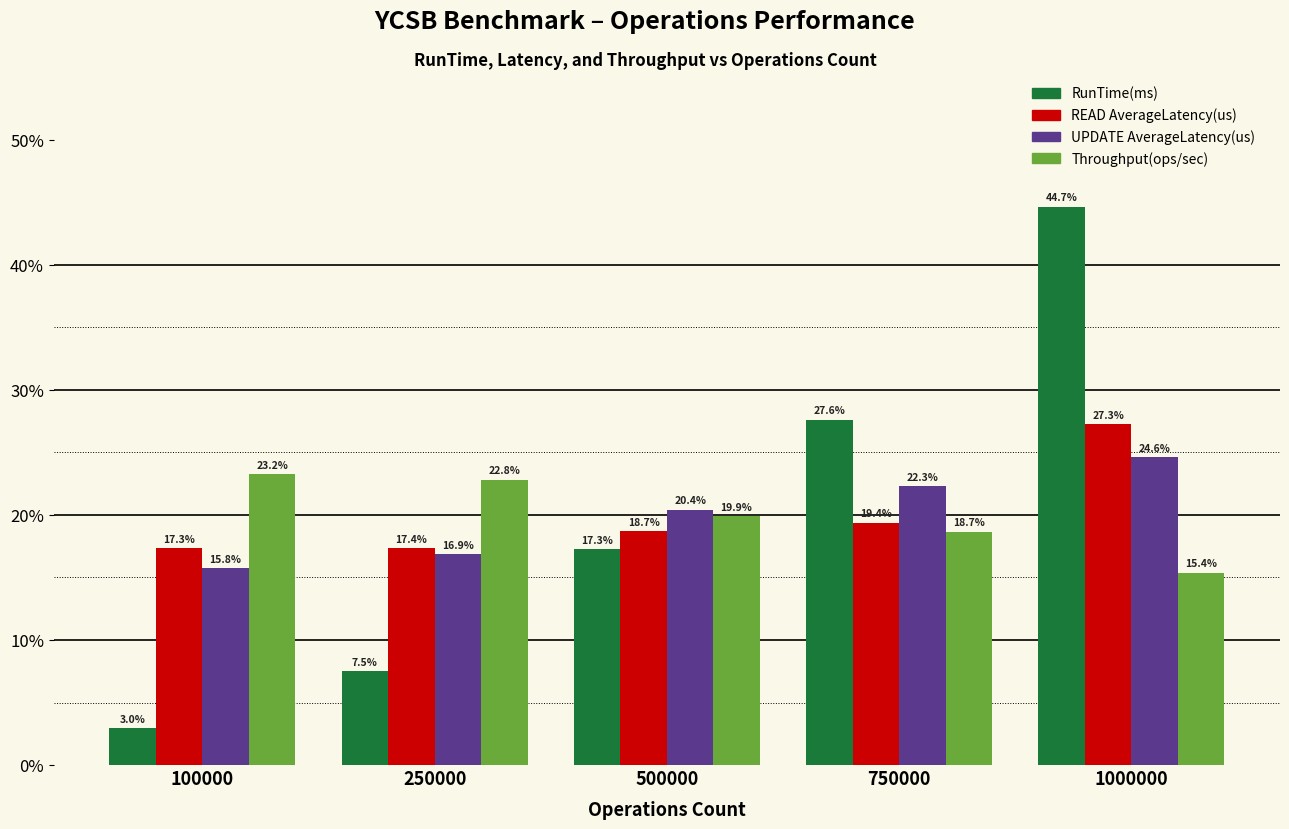

Reading right to left, extract all data points from this chart.

RunTime(ms): 44.7	27.6	17.3	7.5	3.0
READ AverageLatency(us): 27.3	19.4	18.7	17.4	17.3
UPDATE AverageLatency(us): 24.6	22.3	20.4	16.9	15.8
Throughput(ops/sec): 15.4	18.7	19.9	22.8	23.2